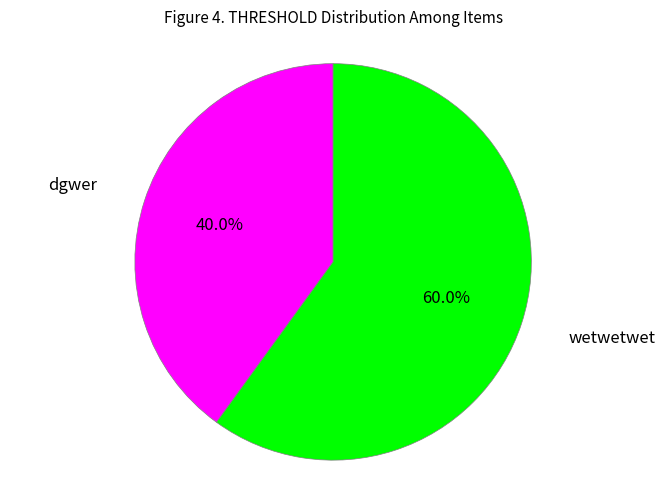

How many slices are in this pie chart?

2